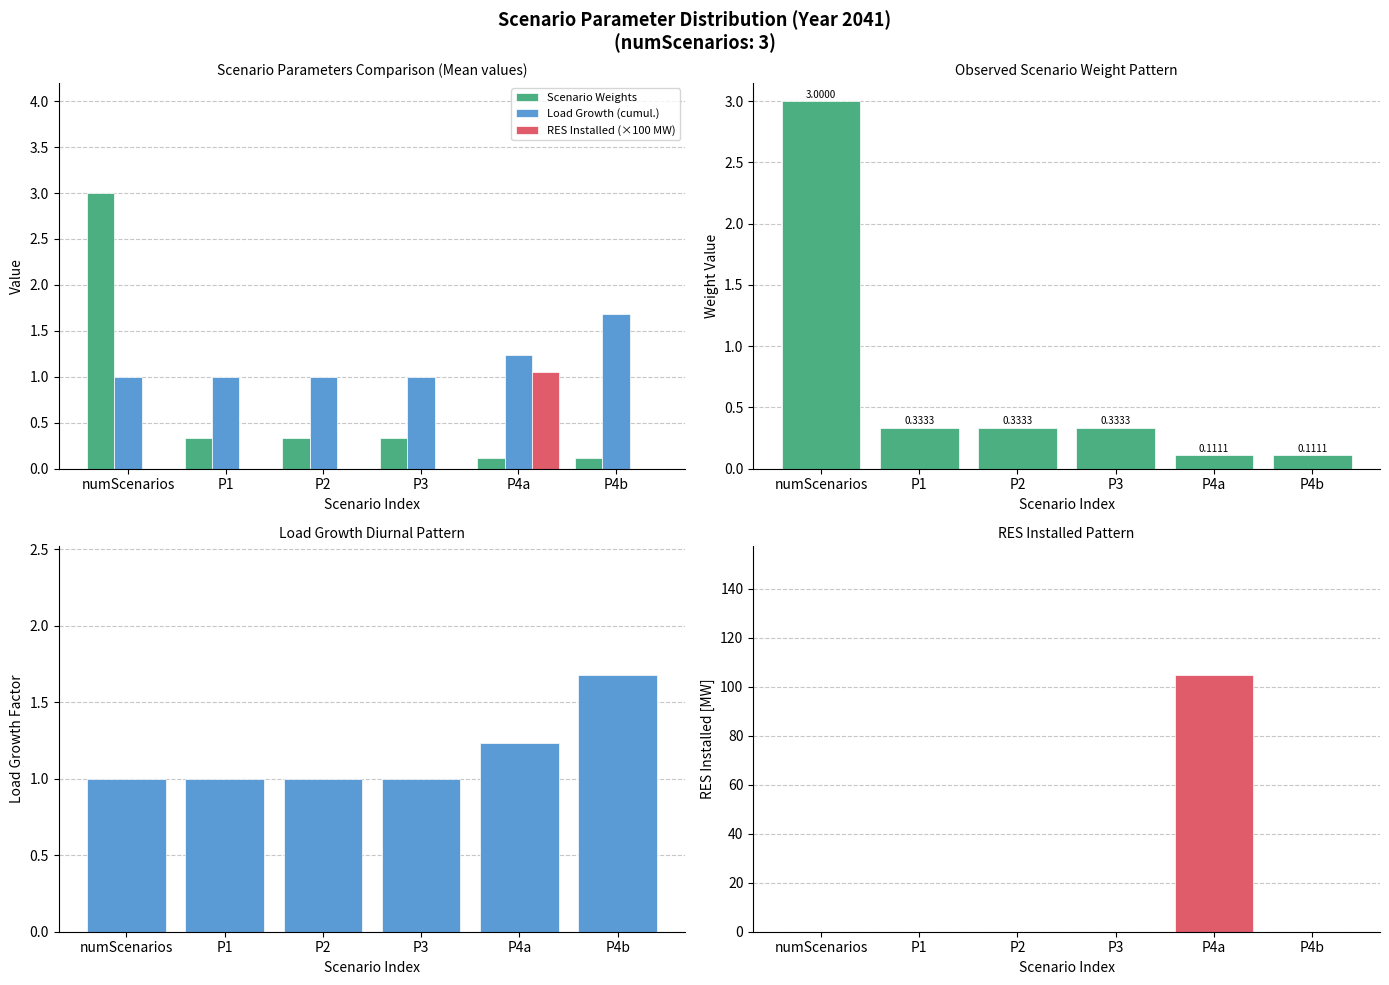

Reading left to right, list all the values displayed in this chart.

Scenario Weights: numScenarios=3.0	P1=0.3	P2=0.3	P3=0.3	P4a=0.1	P4b=0.1
Load Growth (cumul.): numScenarios=1.0	P1=1.0	P2=1.0	P3=1.0	P4a=1.2	P4b=1.7
RES Installed (×100 MW): numScenarios=0.0	P1=0.0	P2=0.0	P3=0.0	P4a=1.1	P4b=0.0
RES Installed [MW]: numScenarios=0.0	P1=0.0	P2=0.0	P3=0.0	P4a=105.0	P4b=0.0